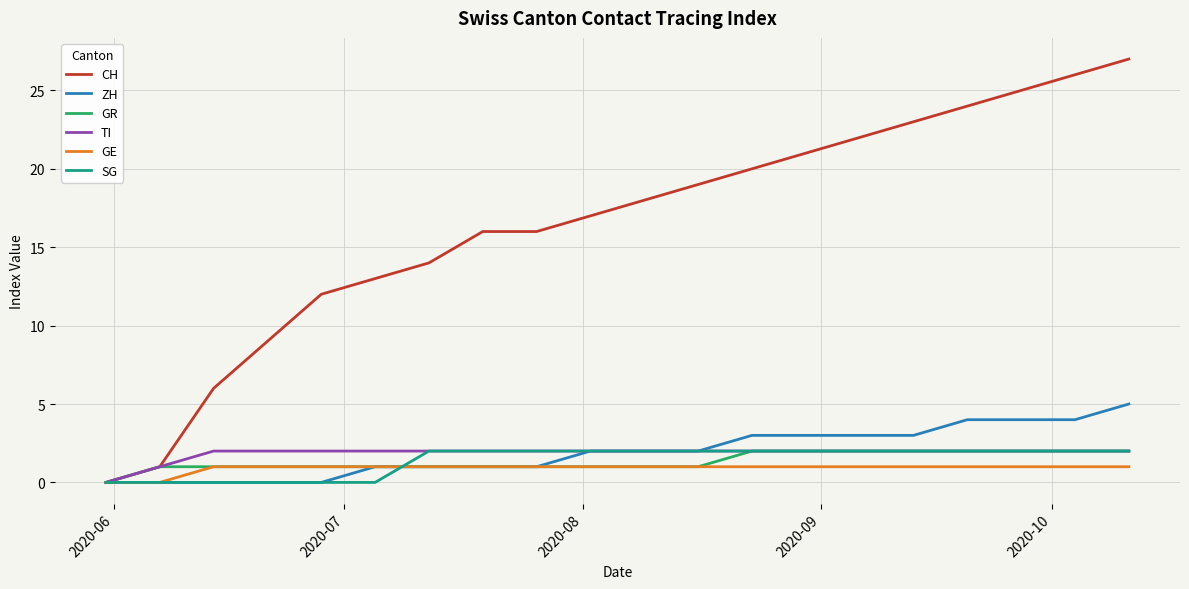

At how many categories does at least one series exceed 15?

13